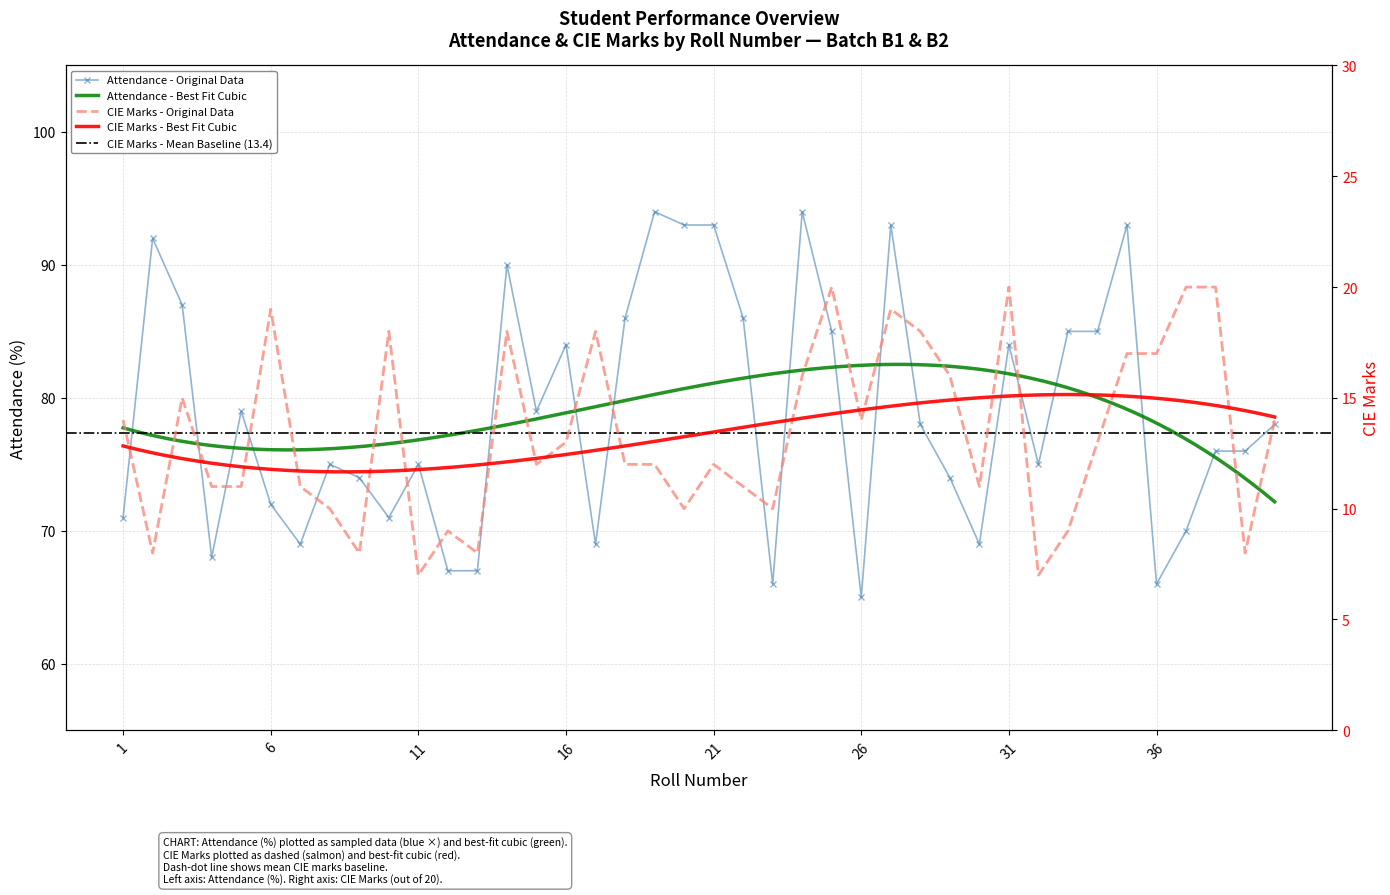

Where is the first local minimum for cie_marks?

2